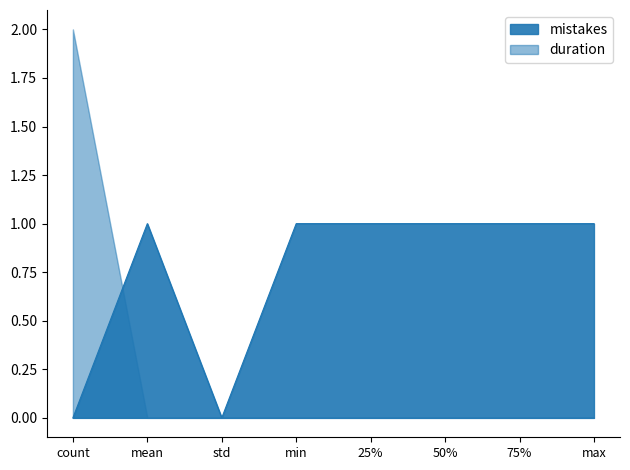

True or false: mistakes has more than 2 interior local peaks.

False